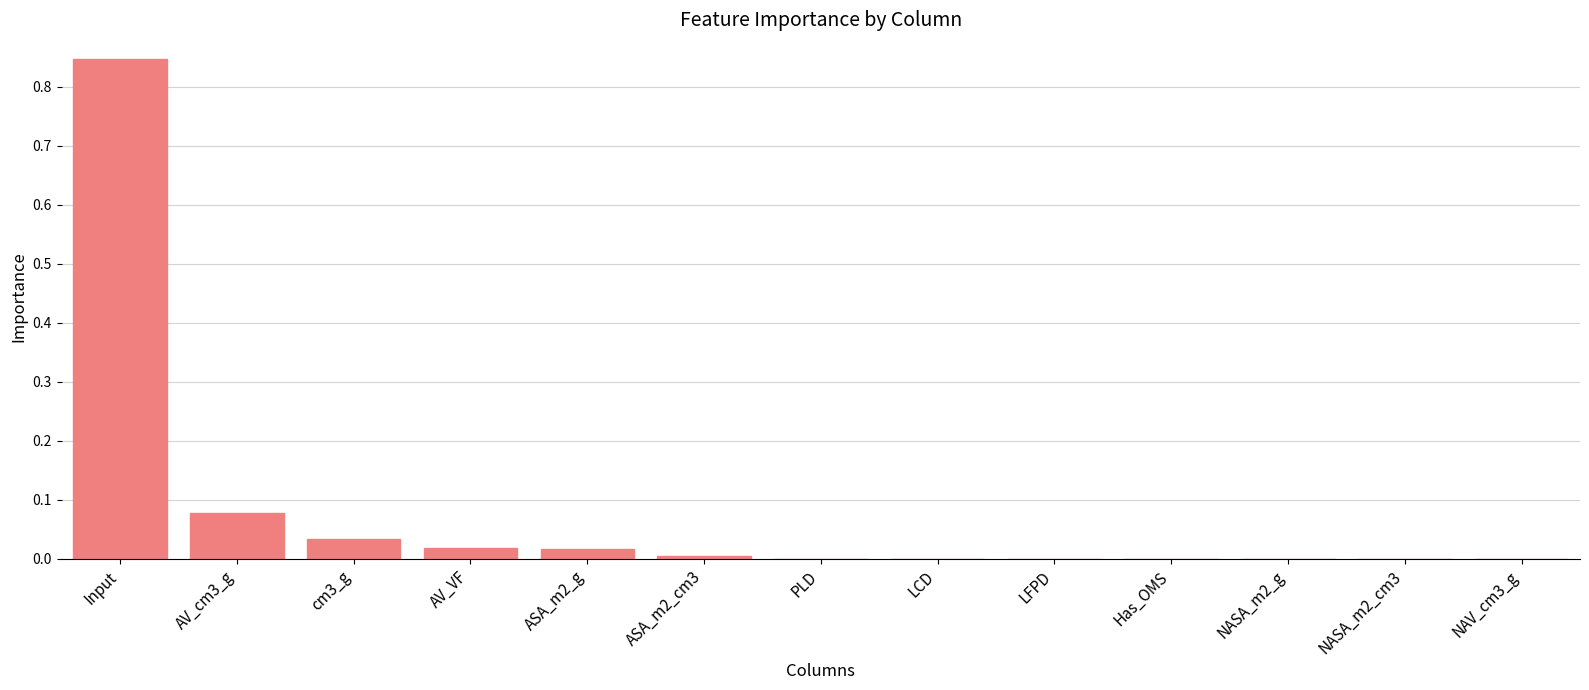

Which label corresponds to the largest value in the chart?

Input